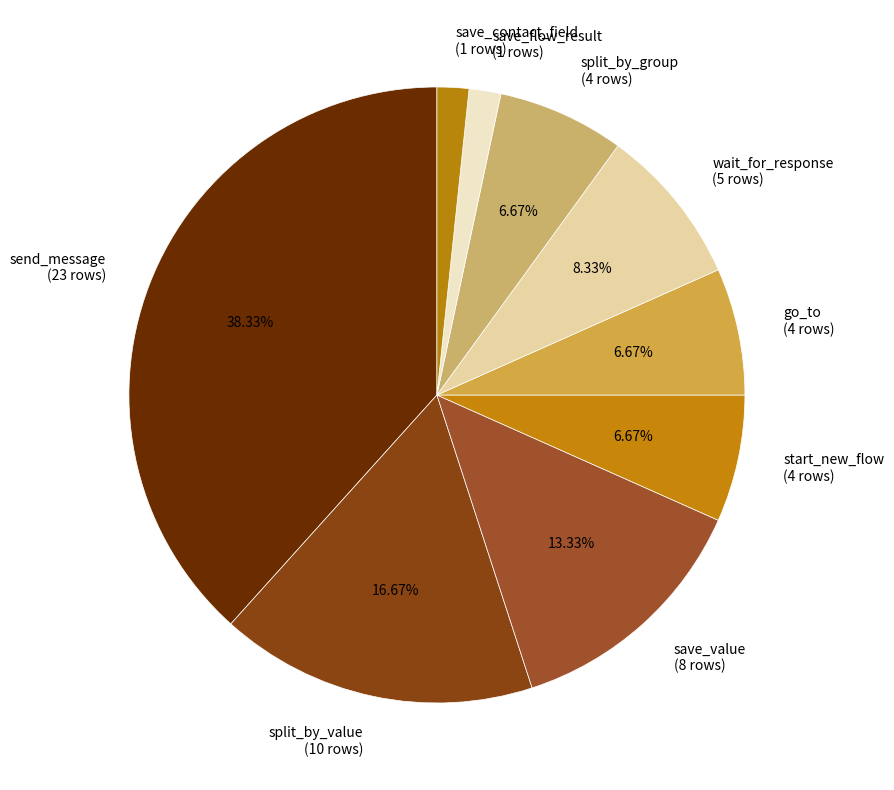

Which category has the biggest portion of the pie?

send_message